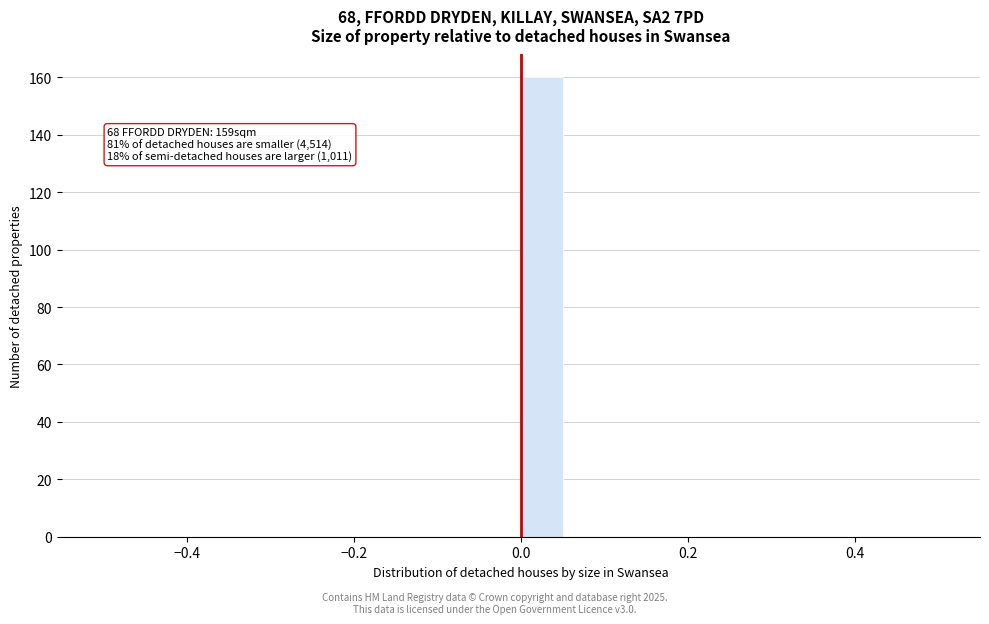

Read against the x-axis, roughly where is the centre of the tallest bar?

0.02